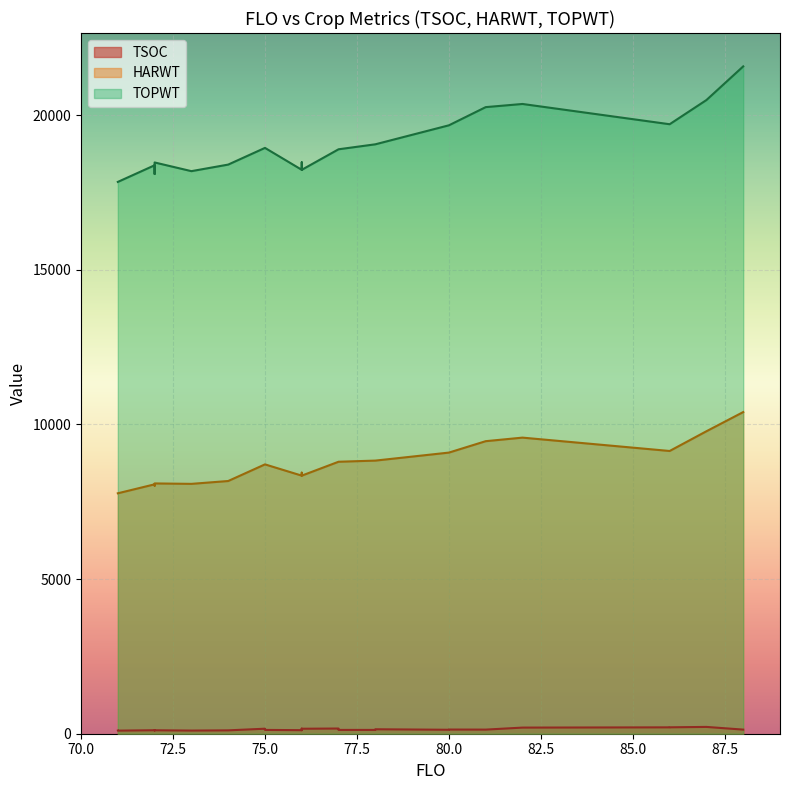

How many lines are shown in the chart?

3